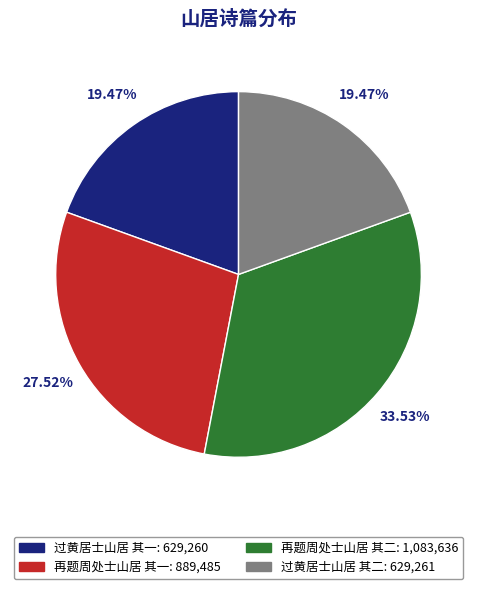

To the nearest percent, what is the difference between the 过黄居士山居 其二 and 再题周处士山居 其二 slice percentages?

14%